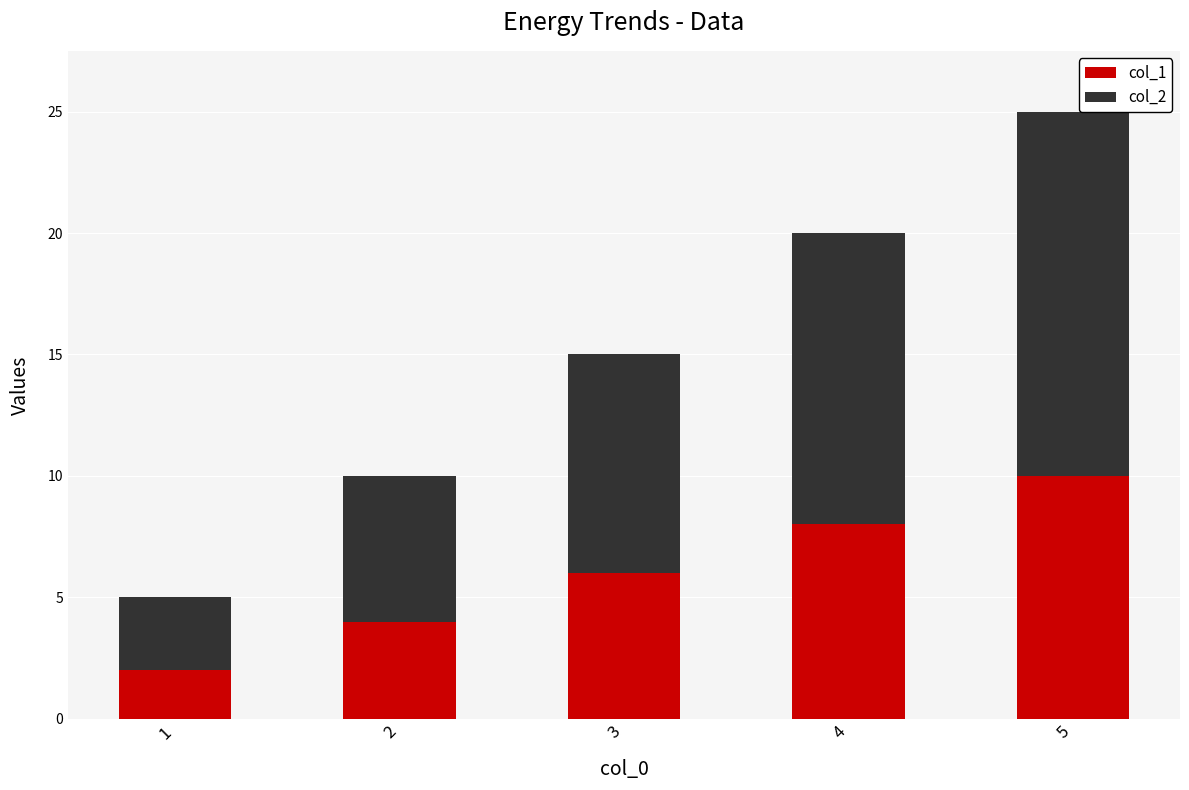

What is the sum of all col_1 values?

30